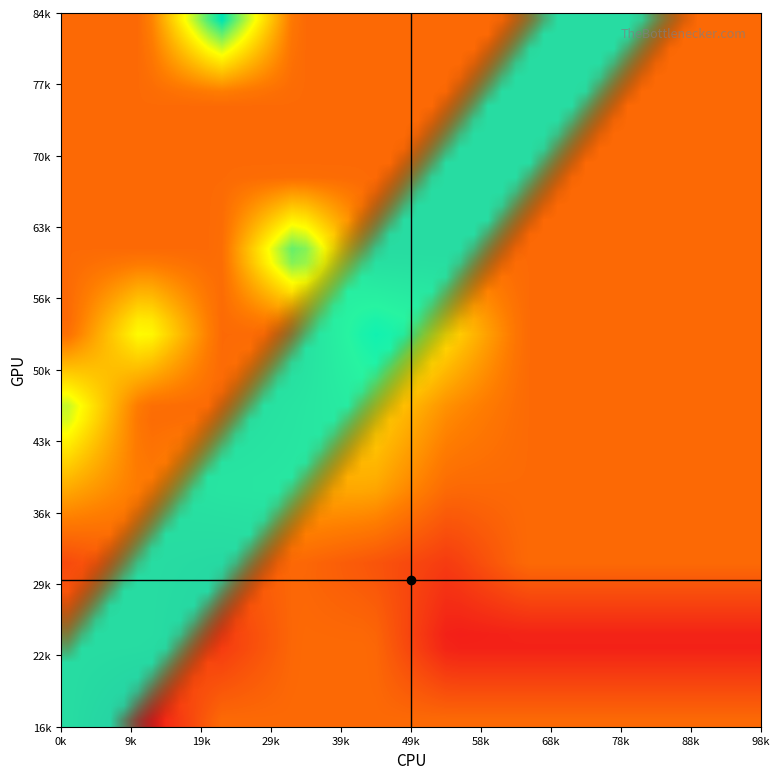

What is the difference between the maximum and minimum values in the 0 series?

5895